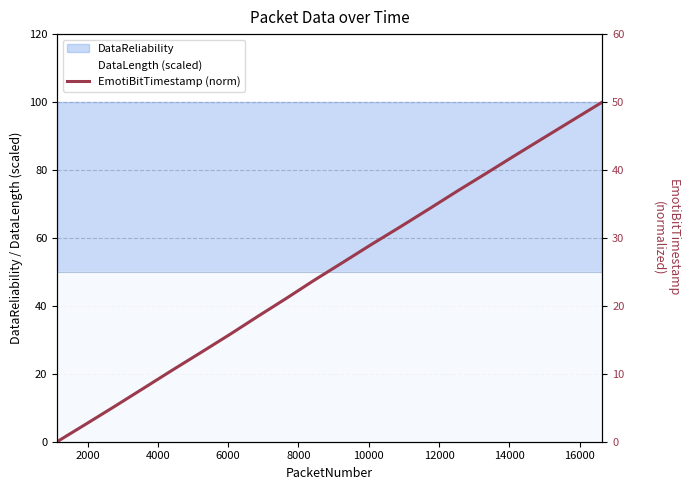

How many values are above zero?

19